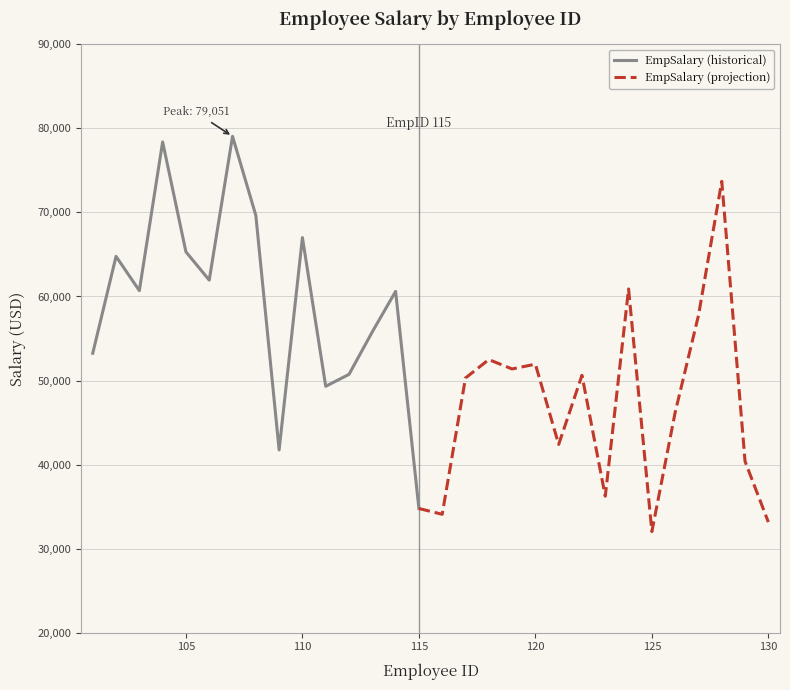

At which category does the chart reach its minimum across all series?

125